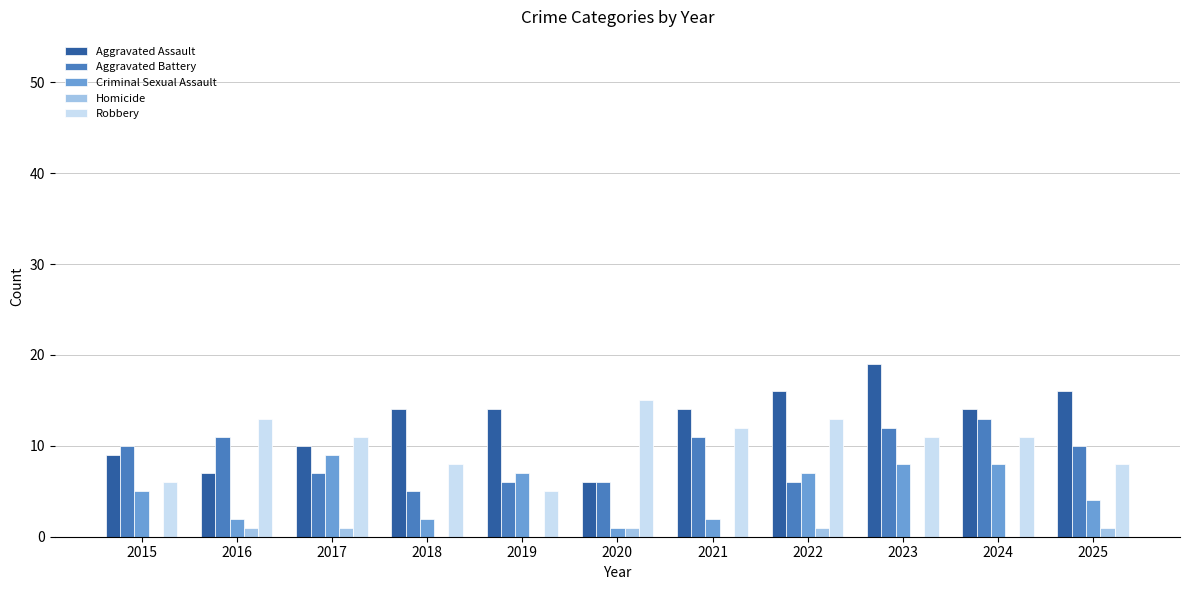

What is the total value across all series at 2019?

32